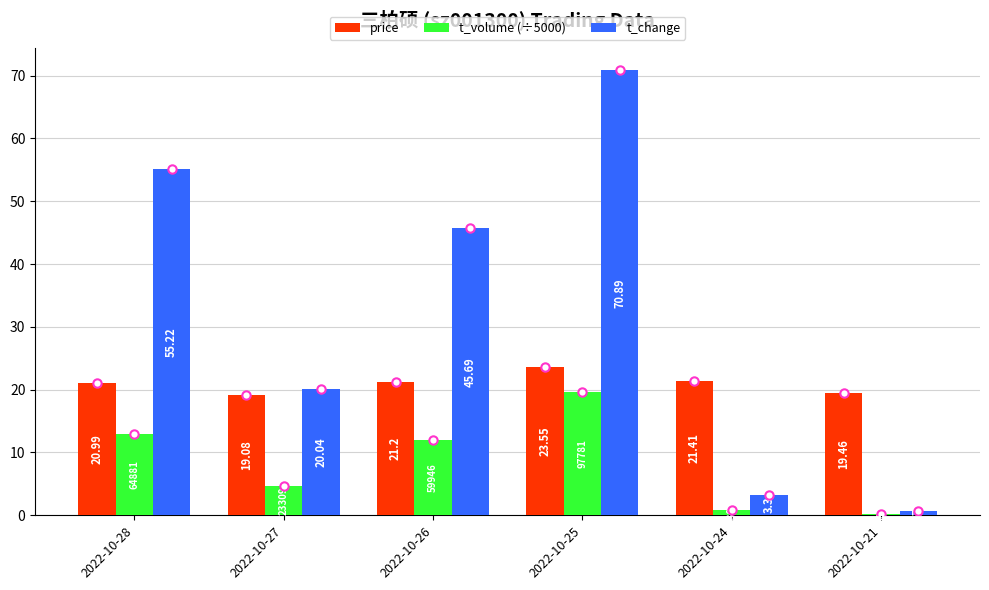

Where is t_volume (÷5000) nearest to the value 9?

2022-10-26